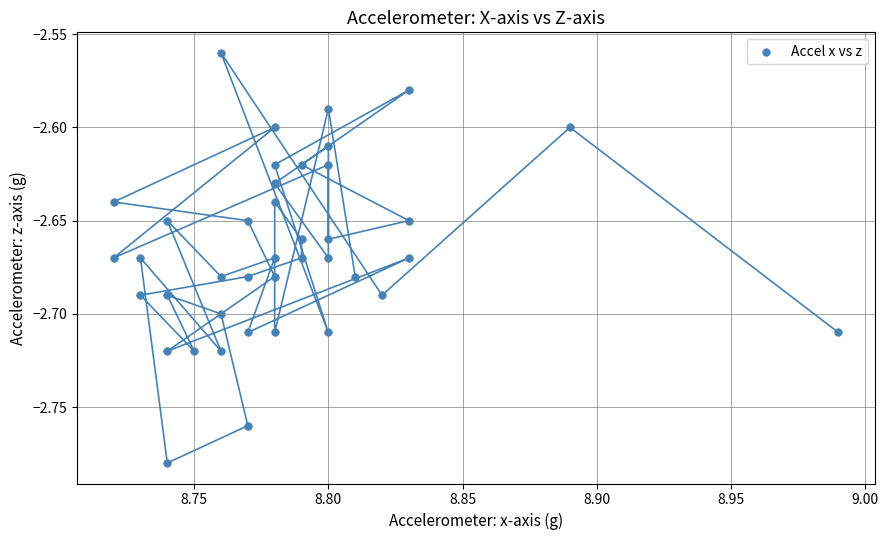

What is the range of X values (max minus min)?

0.3